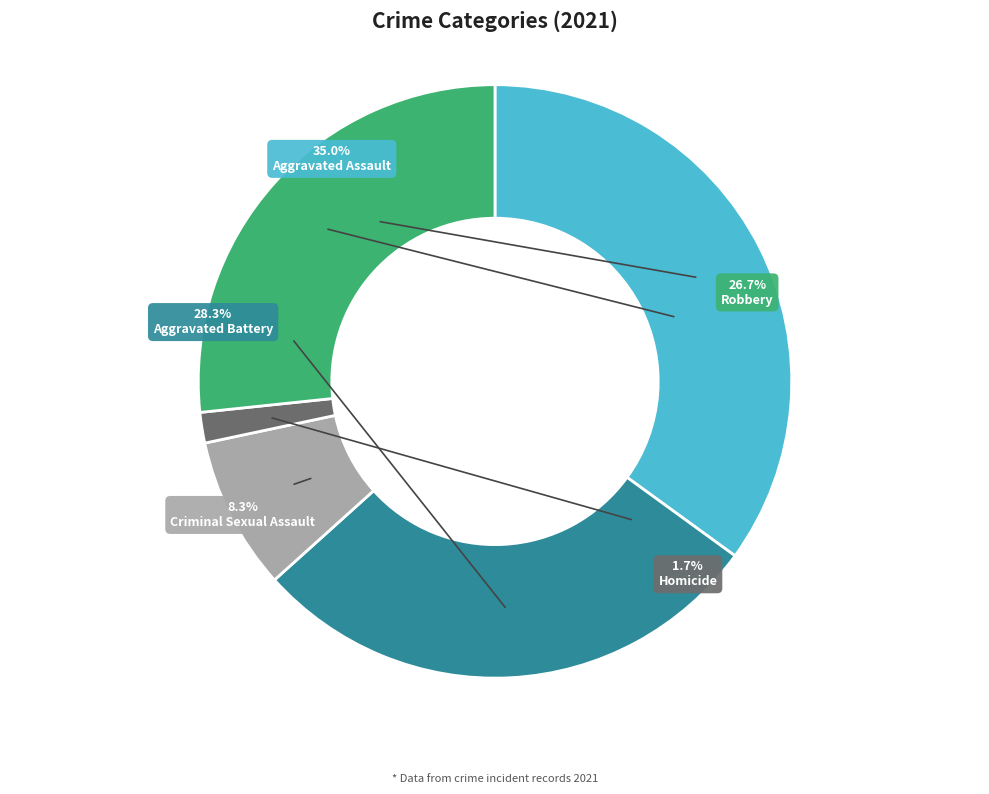

To the nearest percent, what percentage of the pie is Criminal Sexual Assault?

8%